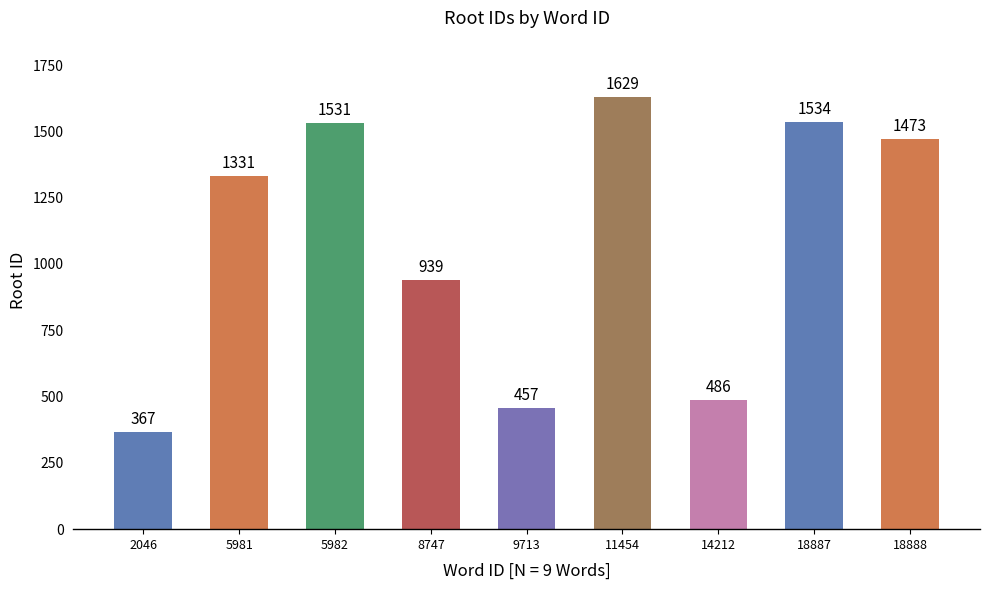

True or false: the data shows 309 at 9713.

False